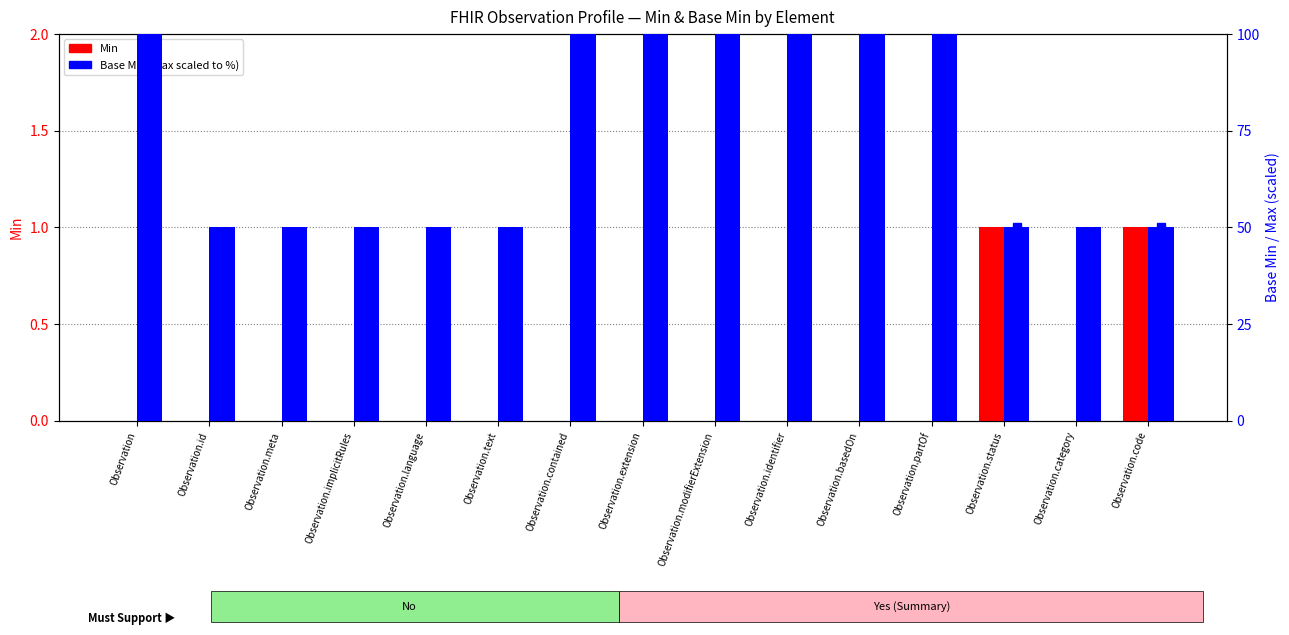

Rank the series by their maximum value, from lowest to highest.

Min, Base Min (Max mapped)